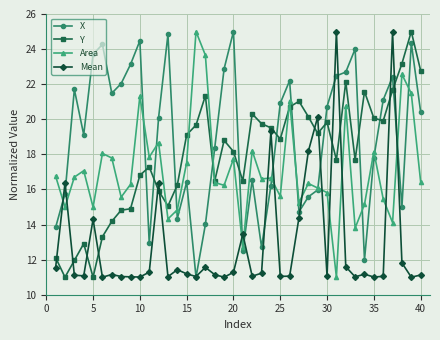

After their last crossing, which series has the higher values: Mean or Area?

Area